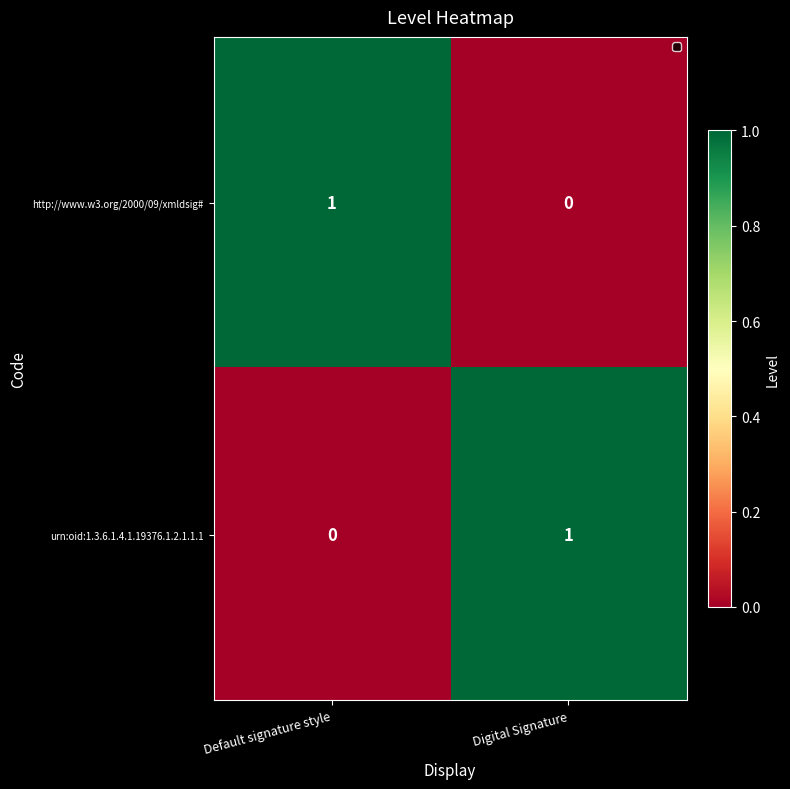

The http://www.w3.org/2000/09/xmldsig# series shows 2 at Default signature style. True or false?

False